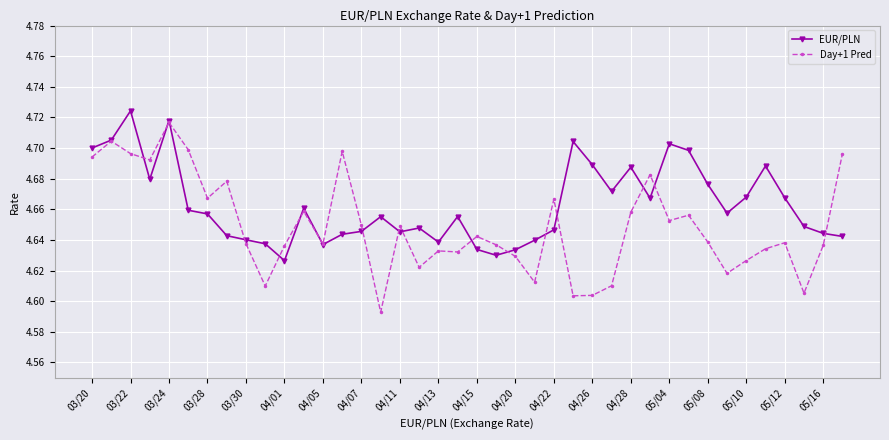

How many distinct data groups are displayed?

2